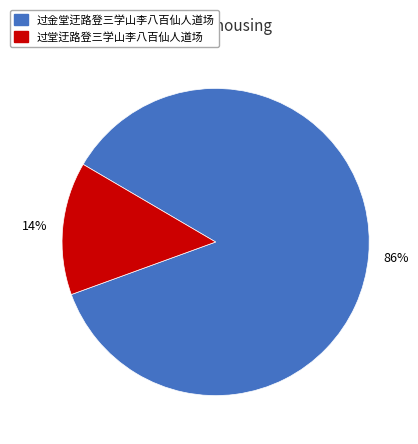

To the nearest percent, what is the average slice percentage?

50%